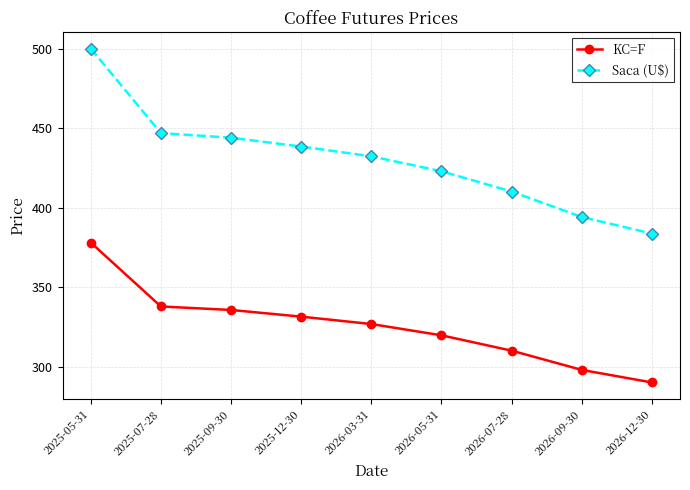

The value of KC=F at 2026-07-28 is 135.2. True or false?

False